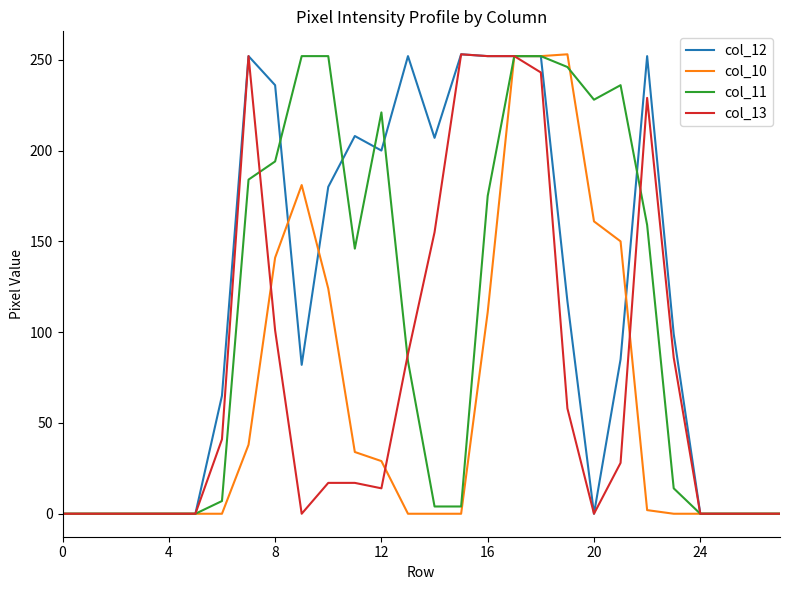

Does the chart display data point markers on the line(s)?

No